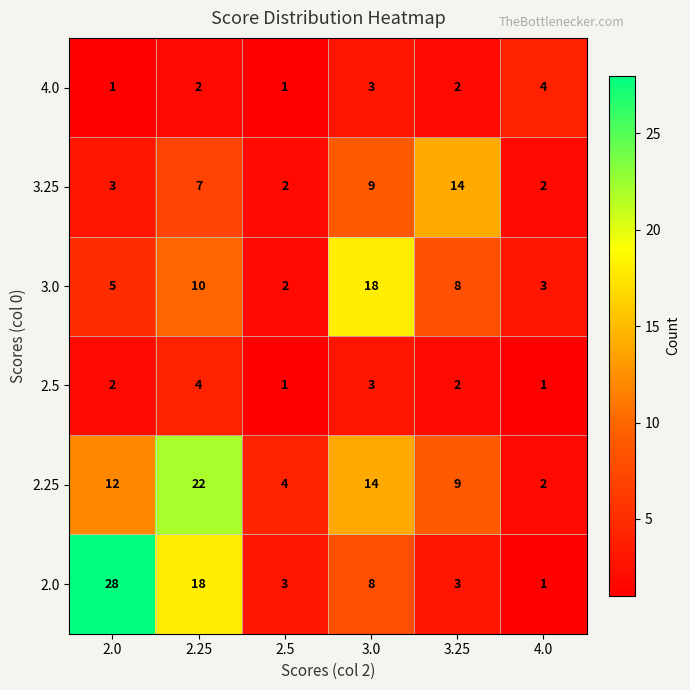

What is the difference between the maximum and minimum values in the 3.25 series?

12